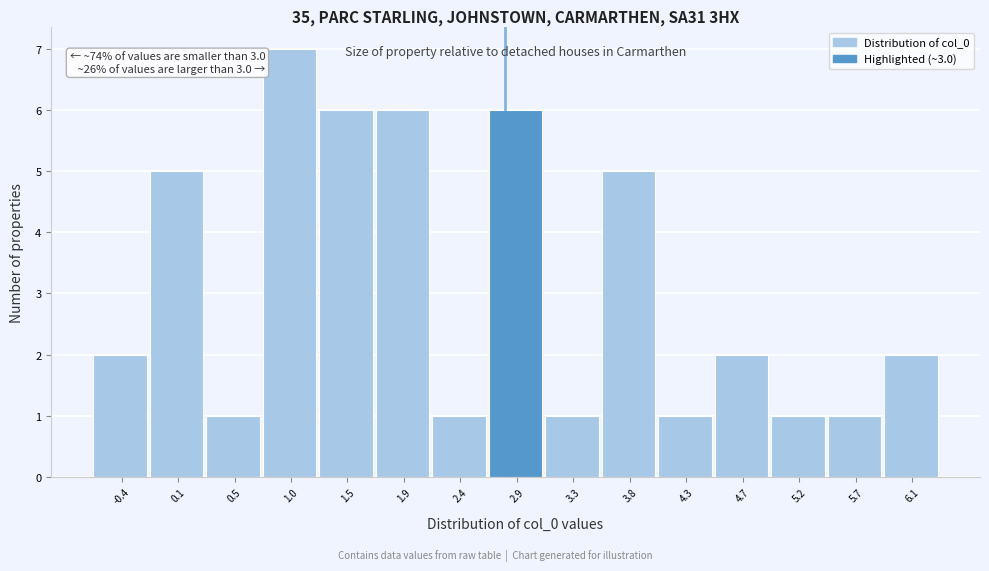

Reading left to right, what are all the values shown in this chart?

2	5	1	7	6	6	1	6	1	5	1	2	1	1	2